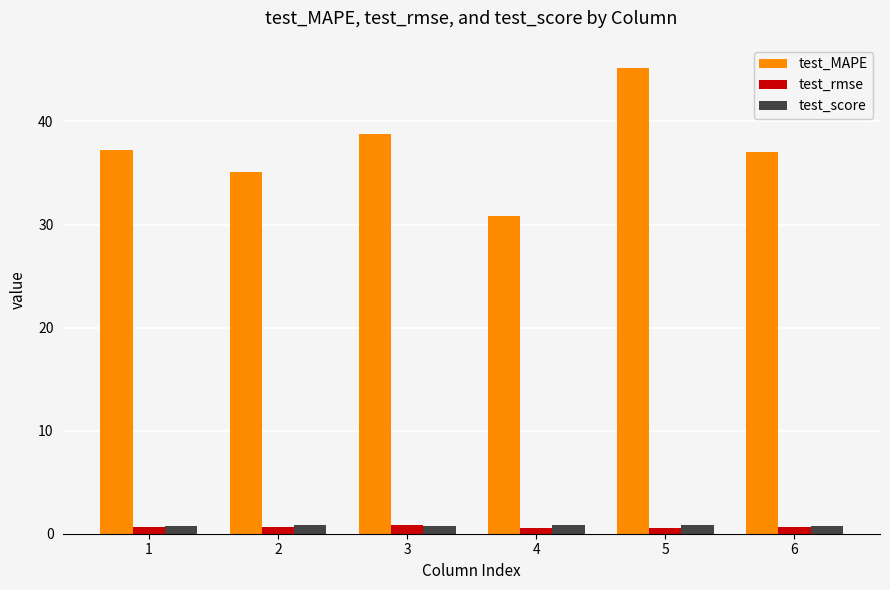

Are the bars grouped side by side (vs. stacked)?

Yes